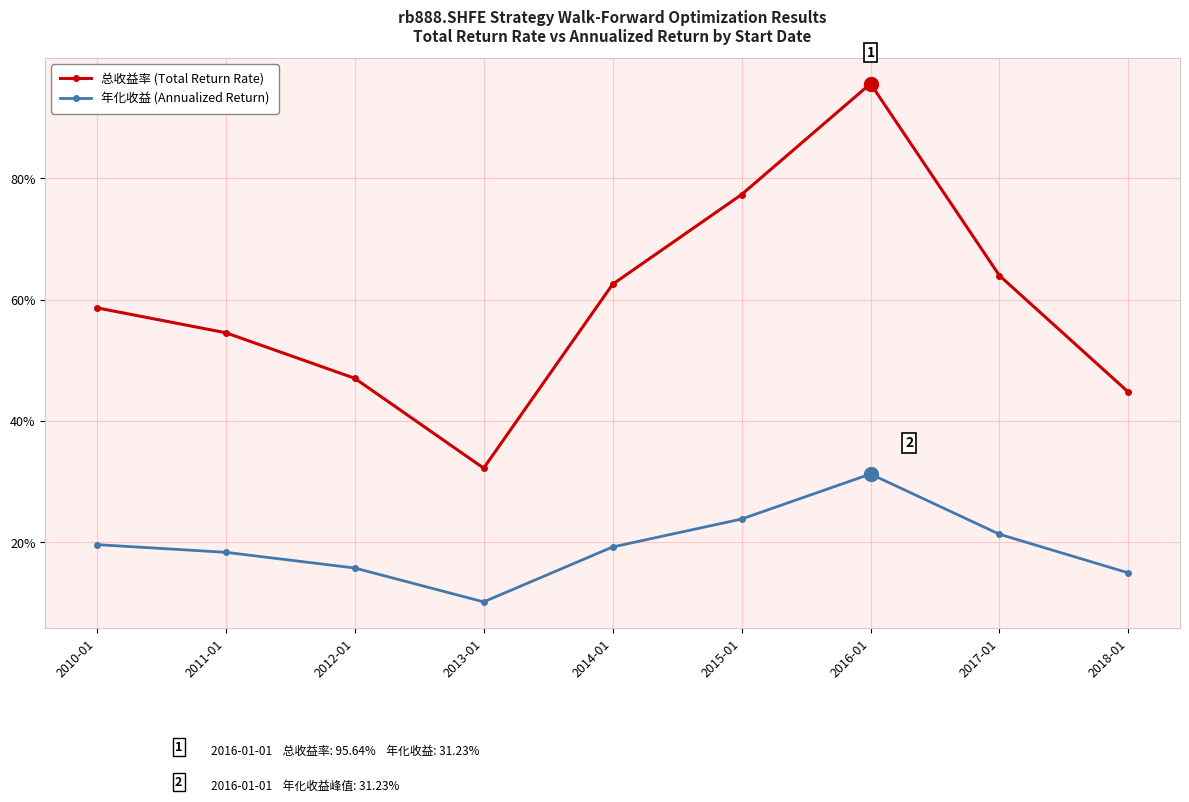

What are all the series names shown in the legend?

总收益率 (Total Return Rate), 年化收益 (Annualized Return)